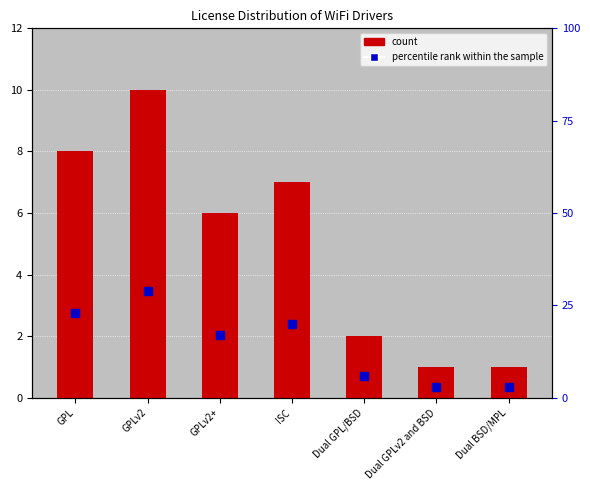

What are all the series names shown in the legend?

count, percentile rank within the sample